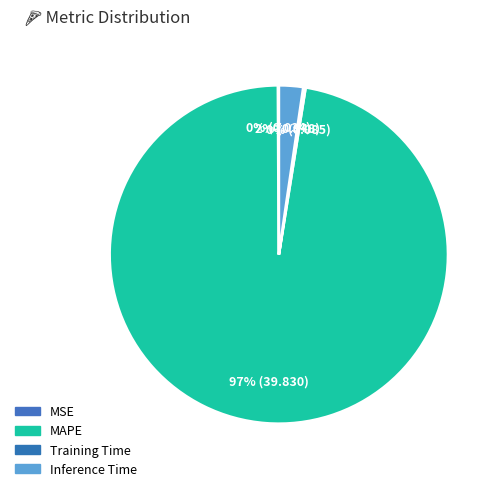

The Inference Time slice represents 2% of the pie. True or false?

True